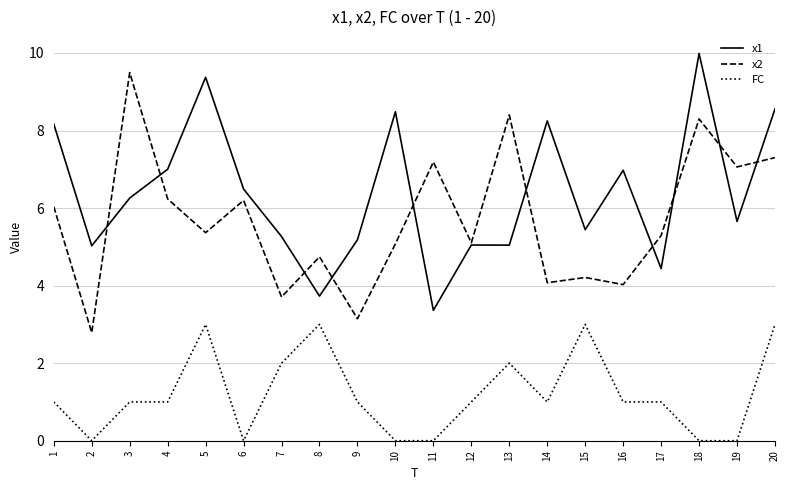

At which category does x2 reach its first local valley?

2